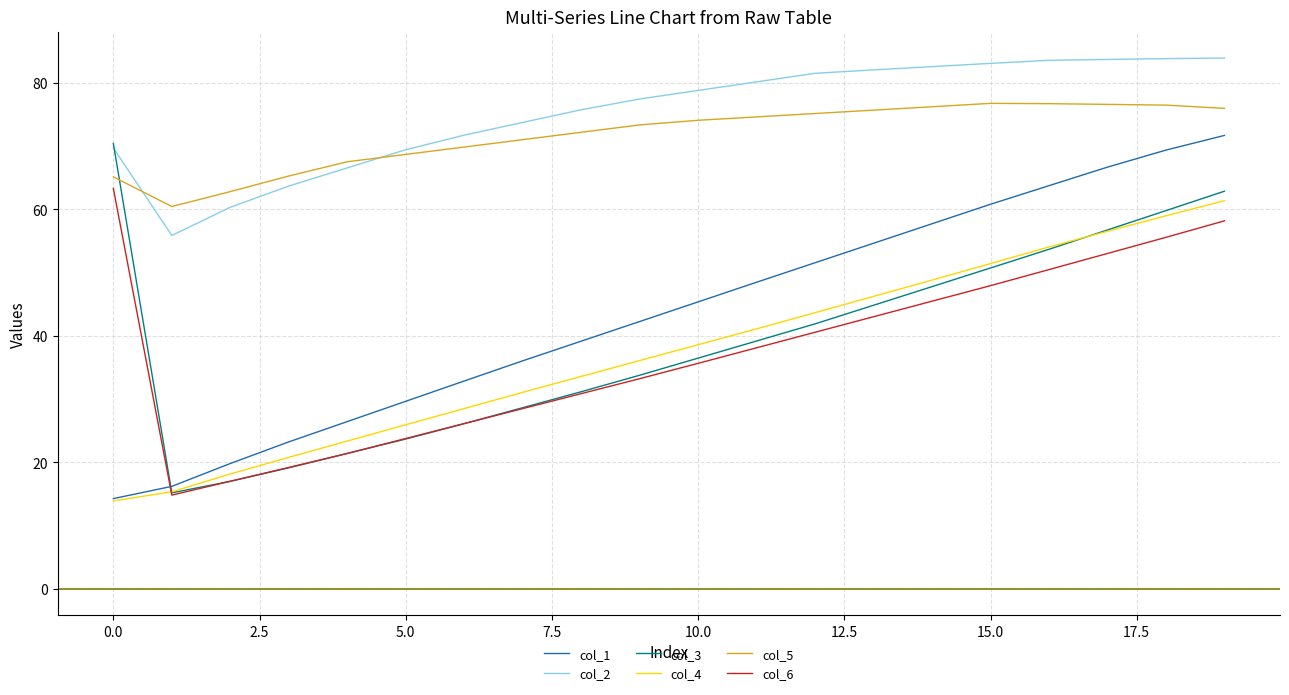

True or false: col_3 has more than 0 interior local peaks.

False